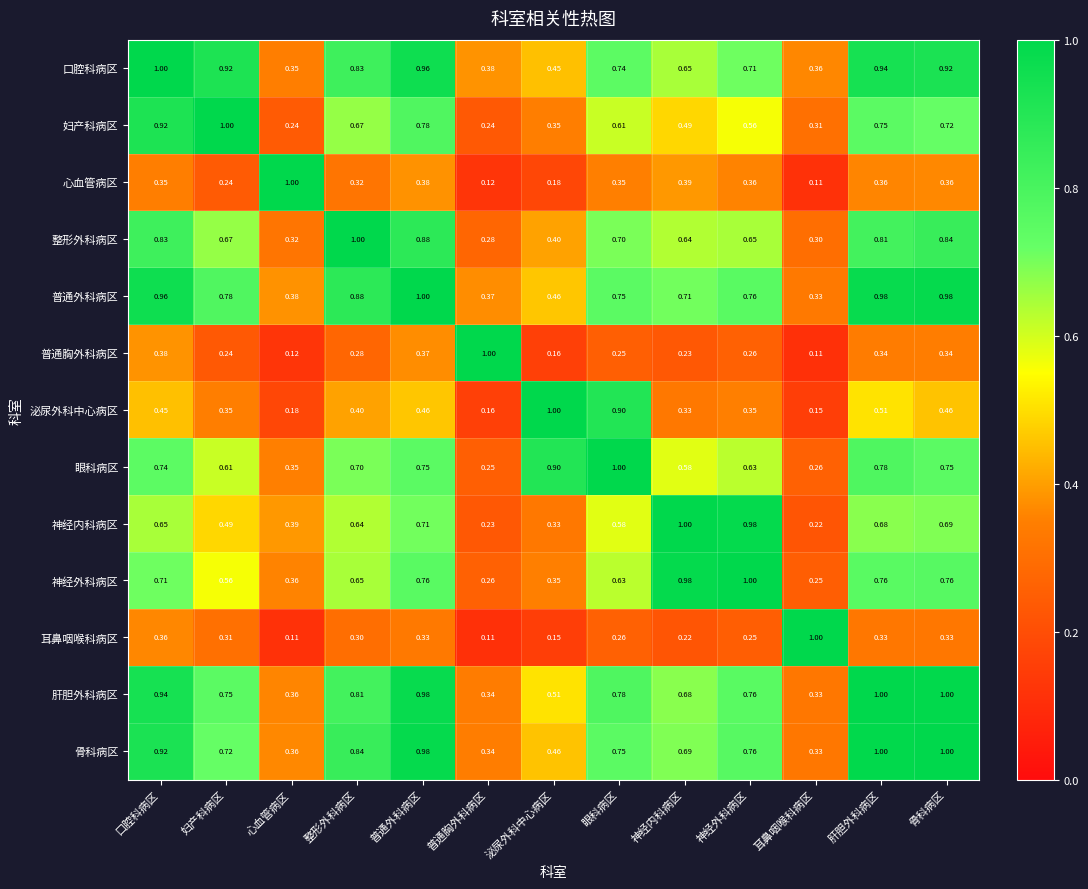

Which series has the largest total across all categories?

普通外科病区